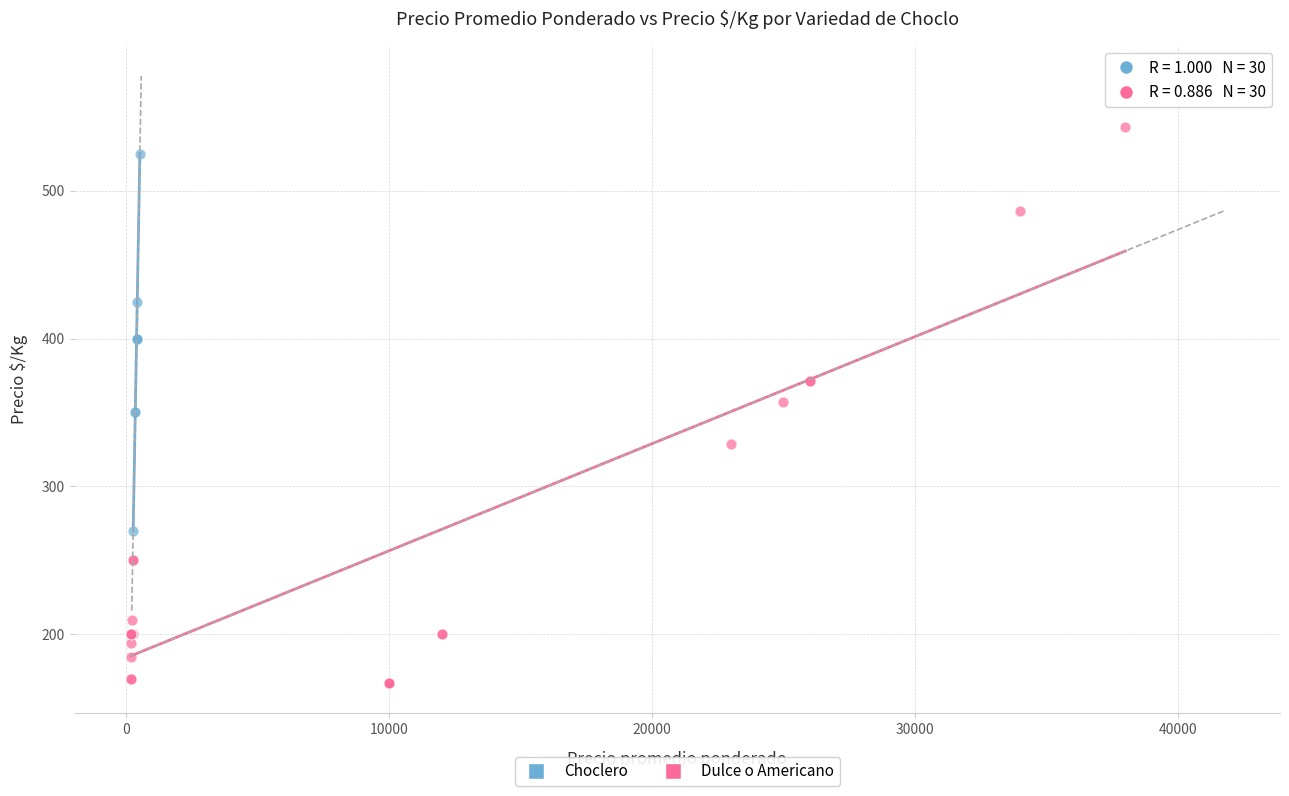

What are all the series names shown in the legend?

Choclero, Dulce o Americano